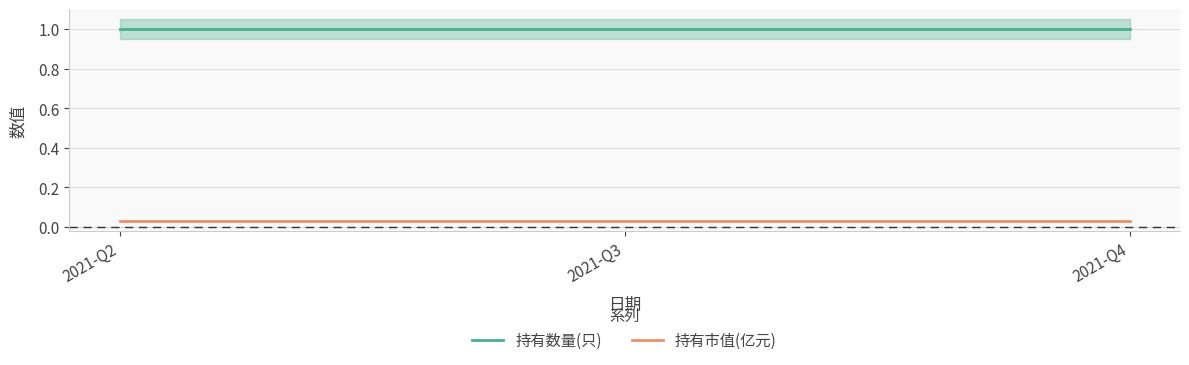

The 持有市值(亿元) series shows 0.1 at 2021-Q4. True or false?

False